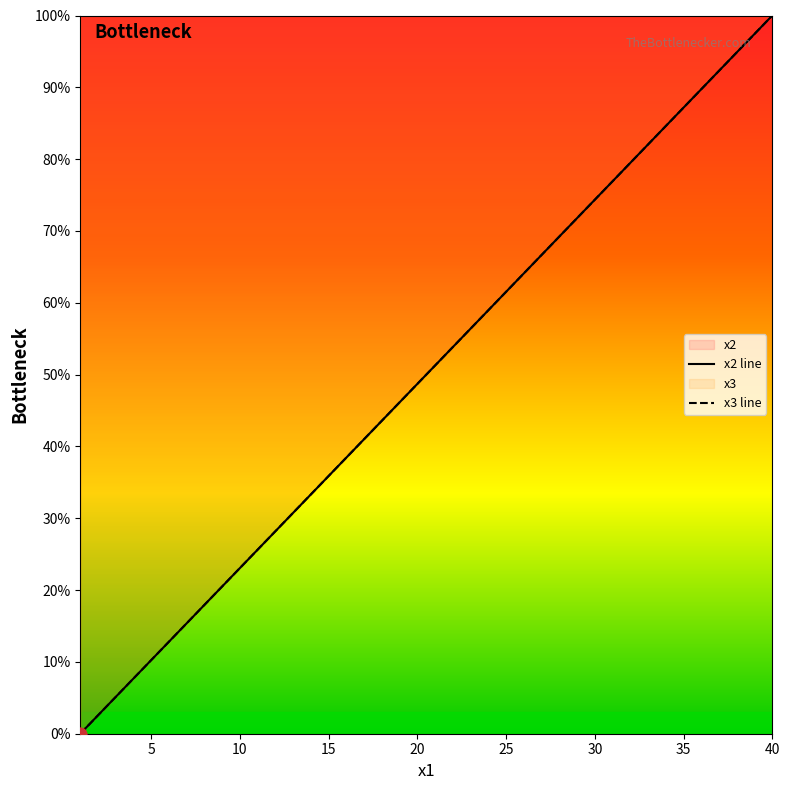

Which series contains the lowest Y value?

x2 line